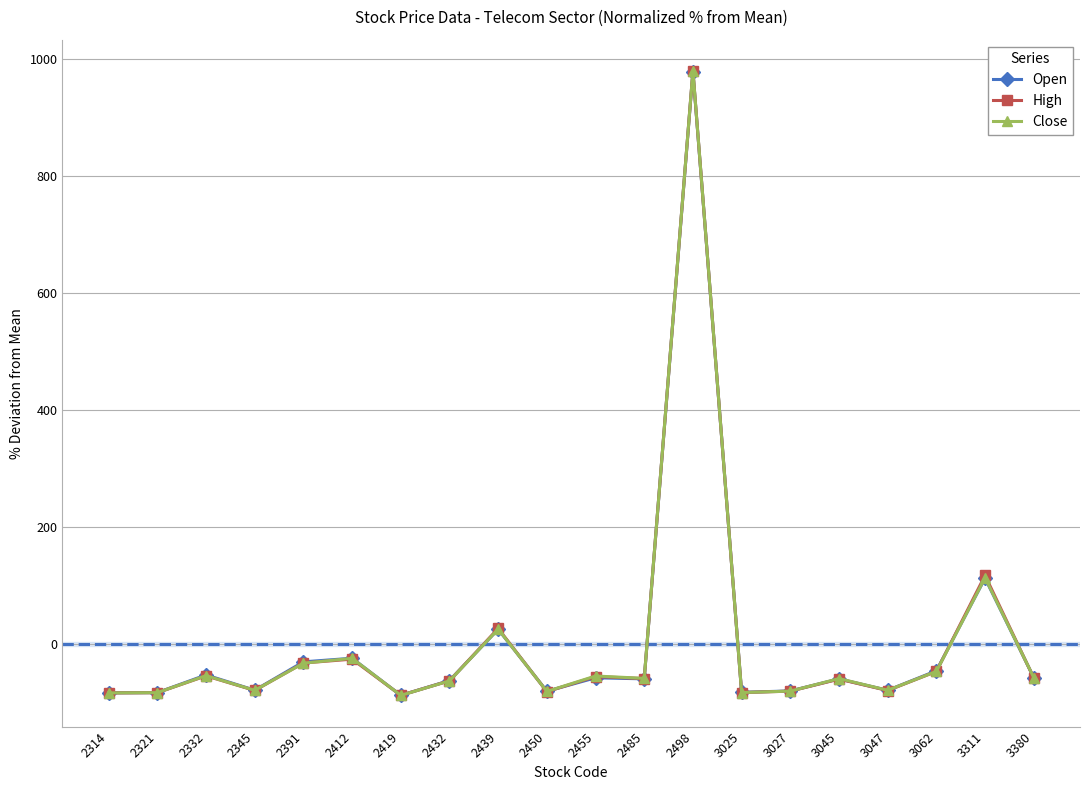

At how many categories does at least one series exceed 335?

1